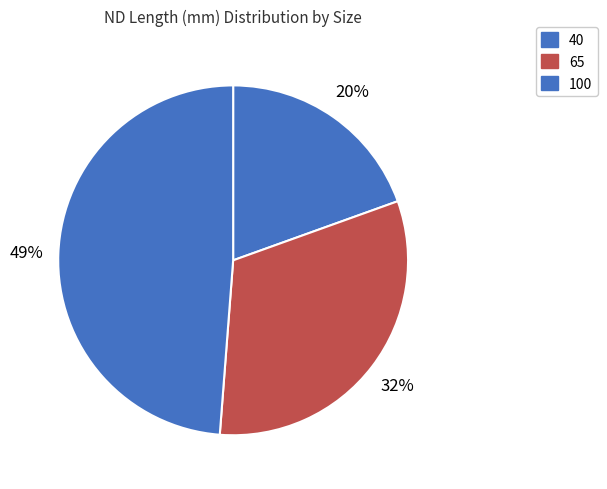

How many segments does this pie chart have?

3